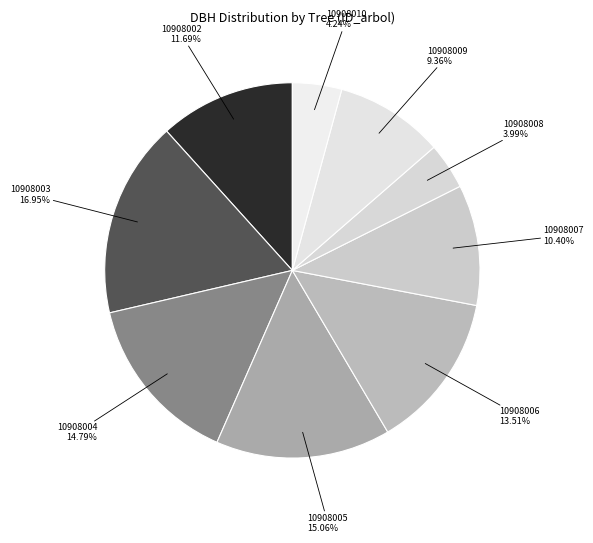

How much of the chart is everything except 10908002?

88.3%